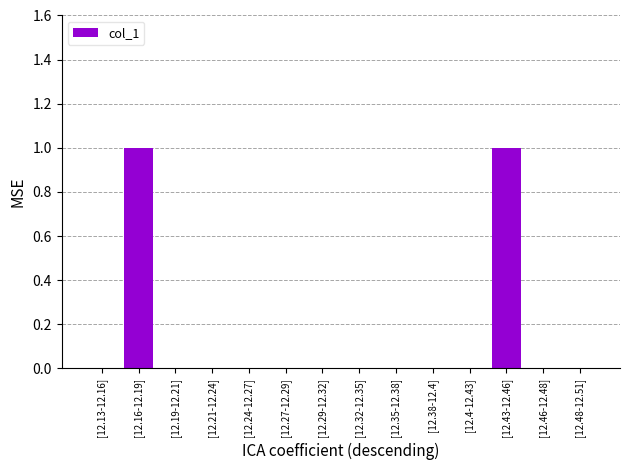

Reading right to left, what are all the values shown in this chart?

[12.48-12.51]=0	[12.46-12.48]=0	[12.43-12.46]=1	[12.4-12.43]=0	[12.38-12.4]=0	[12.35-12.38]=0	[12.32-12.35]=0	[12.29-12.32]=0	[12.27-12.29]=0	[12.24-12.27]=0	[12.21-12.24]=0	[12.19-12.21]=0	[12.16-12.19]=1	[12.13-12.16]=0